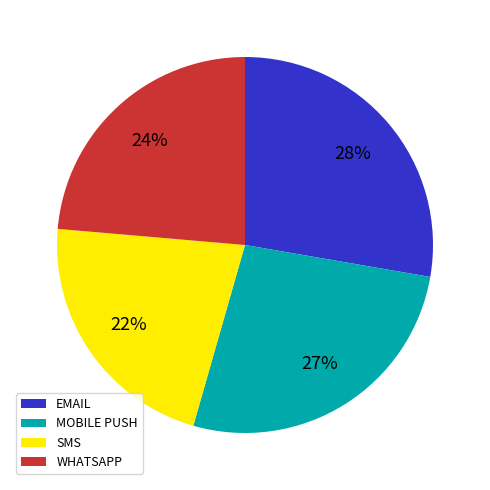

Between MOBILE PUSH and EMAIL, which is larger?

EMAIL